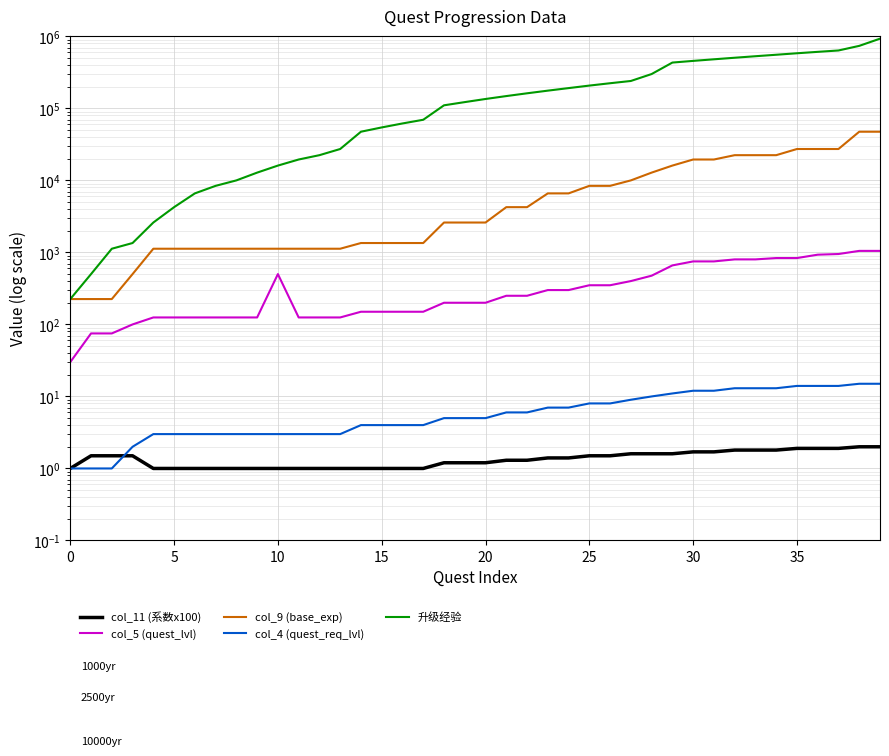

How many lines are shown in the chart?

5